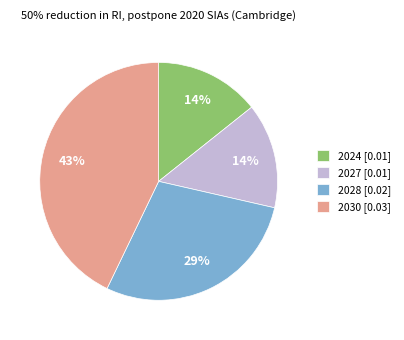

To the nearest percent, what is the average slice percentage?

25%